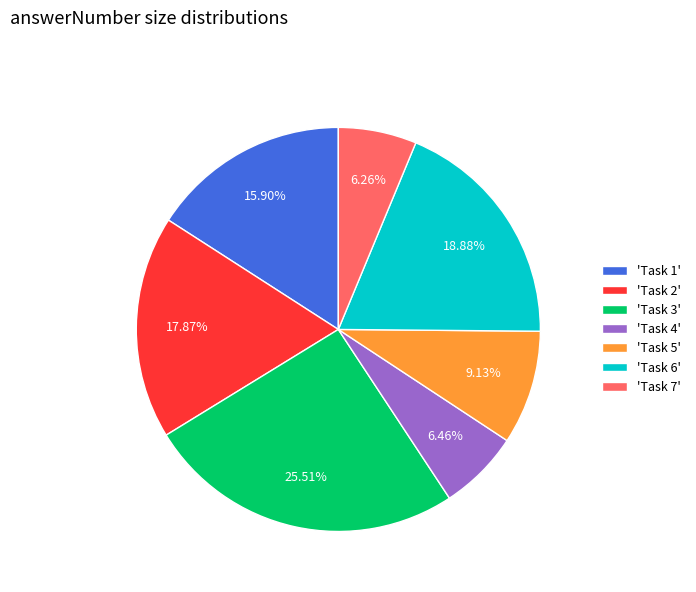

Count the number of slices in the pie.

7